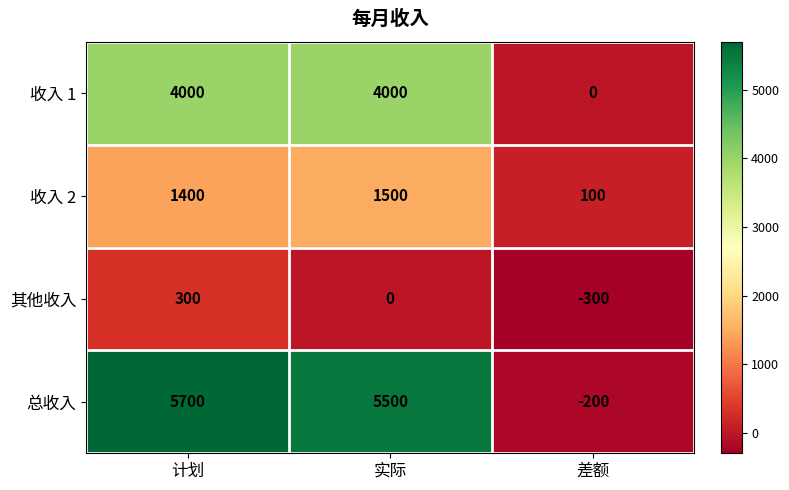

Between 计划 and 差额, which series saw the biggest shift?

总收入